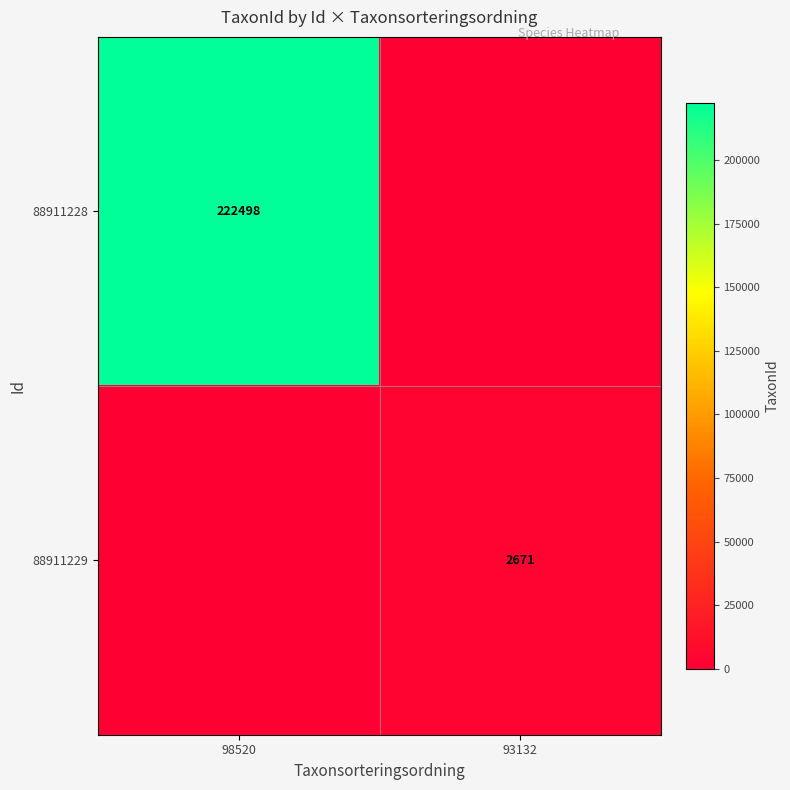

The 88911229 series shows 763 at 93132. True or false?

False